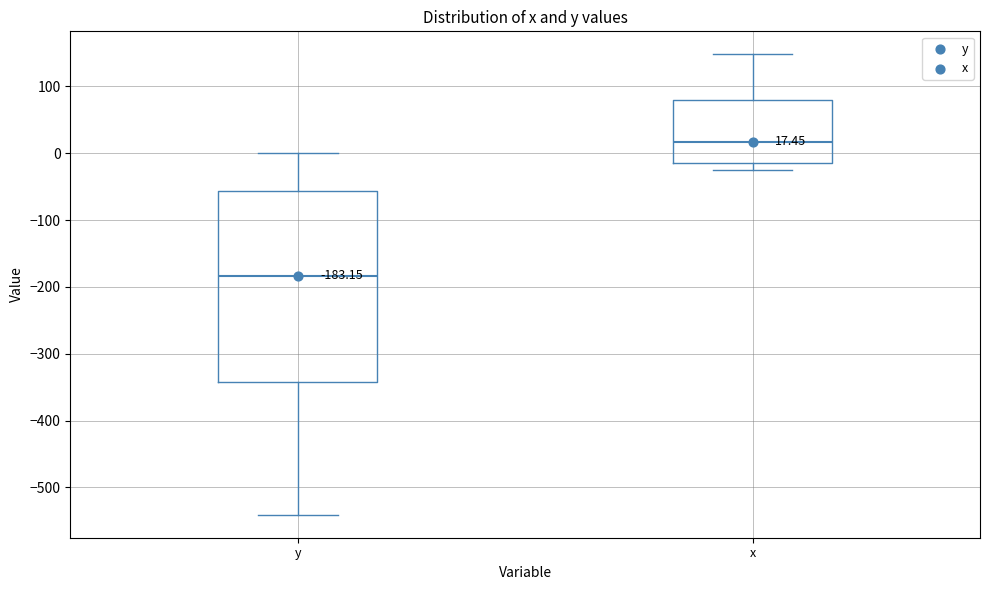

Which box is the tallest, from its lower edge to its upper edge?

y